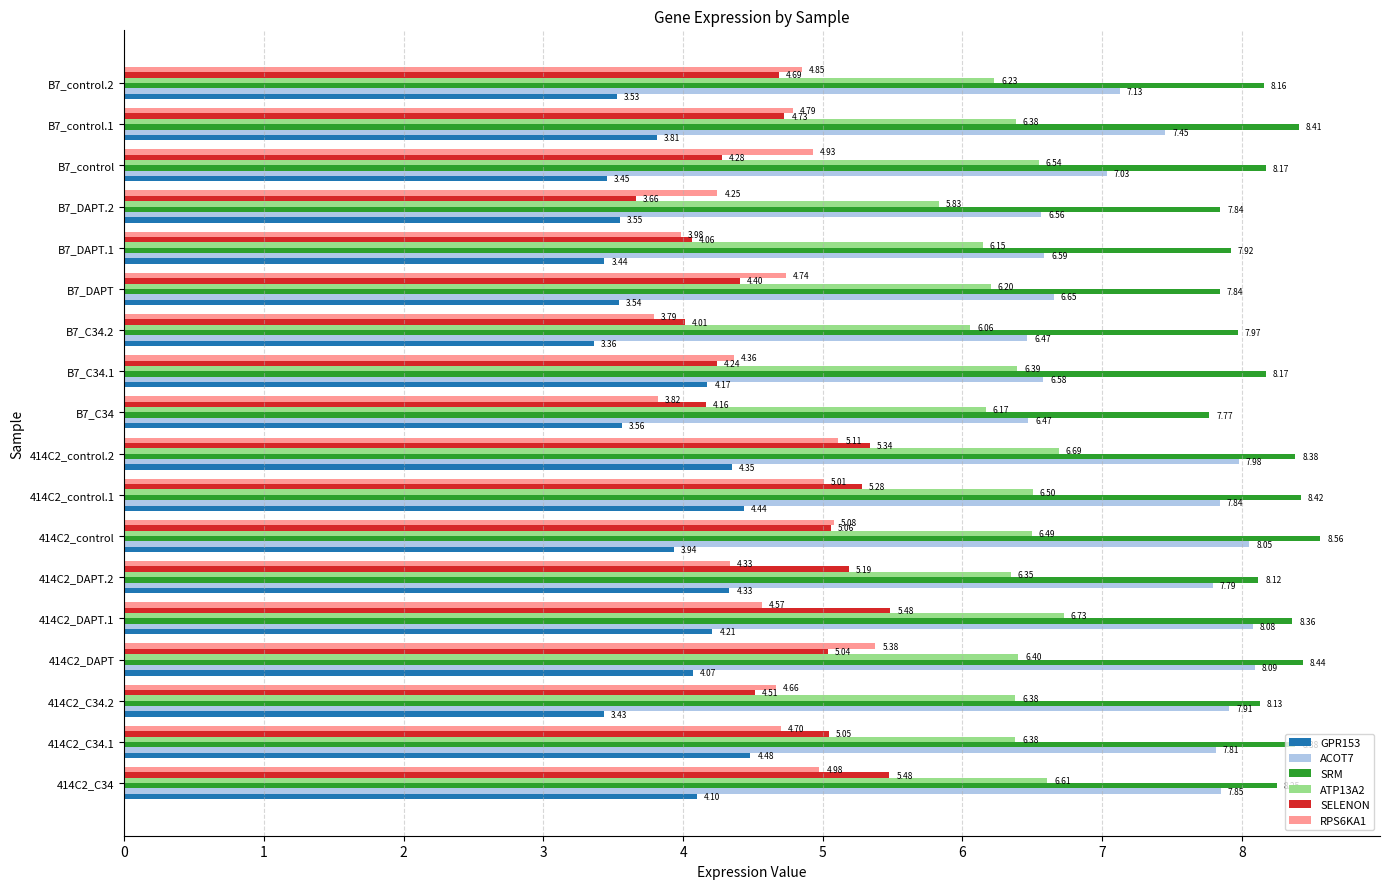

At which label does SRM reach its peak?

414C2_control